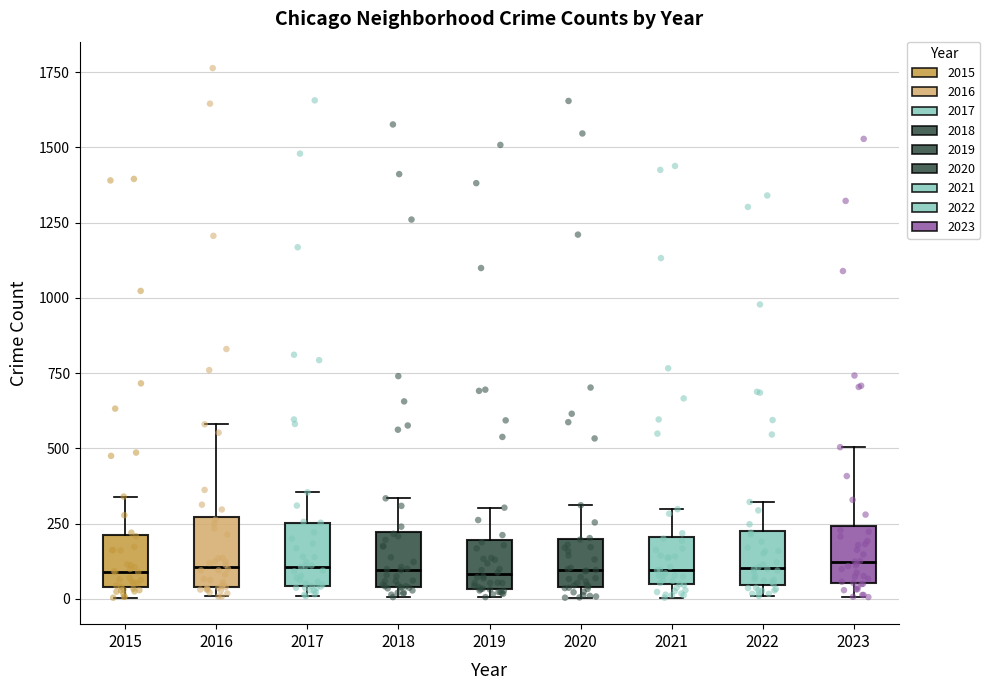

Reading left to right, read every box against the y-axis: the position of its median line, the range the box covers, and the ends of its whiskers. The values are not printed on the chart, so give them approximately, as read against the axis.

2015: median 100, box 50 to 200, whiskers 0 to 350
2016: median 100, box 50 to 250, whiskers 0 to 600
2017: median 100, box 50 to 250, whiskers 0 to 350
2018: median 100, box 50 to 200, whiskers 0 to 350
2019: median 100, box 50 to 200, whiskers 0 to 300
2020: median 100, box 50 to 200, whiskers 0 to 300
2021: median 100, box 50 to 200, whiskers 0 to 300
2022: median 100, box 50 to 250, whiskers 0 to 300
2023: median 100, box 50 to 250, whiskers 0 to 500